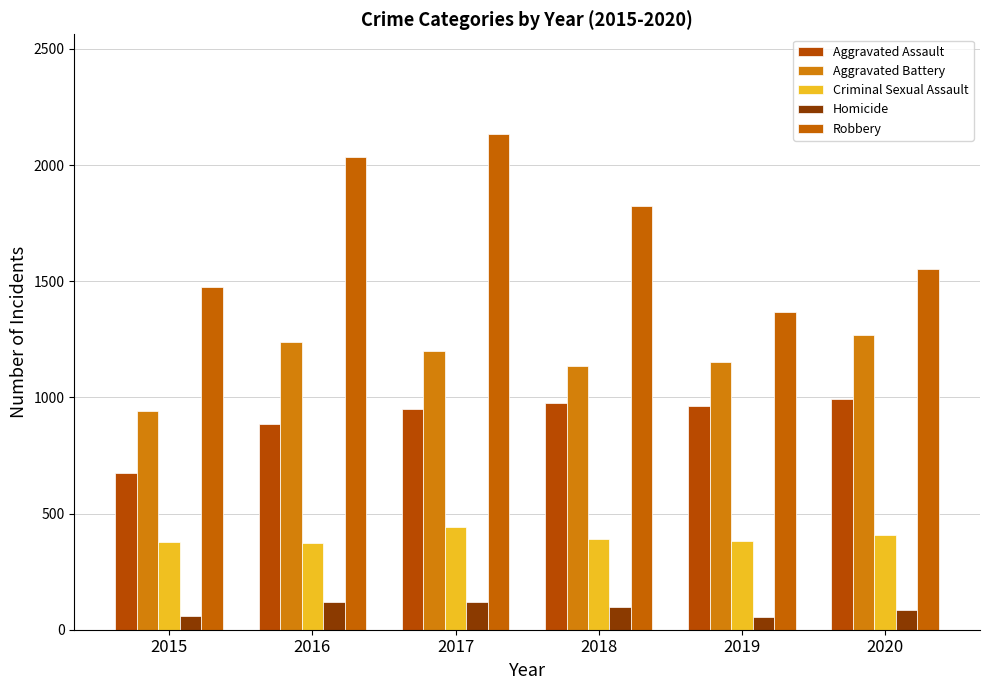

At 2020, list the series in order from largest to smallest.

Robbery, Aggravated Battery, Aggravated Assault, Criminal Sexual Assault, Homicide